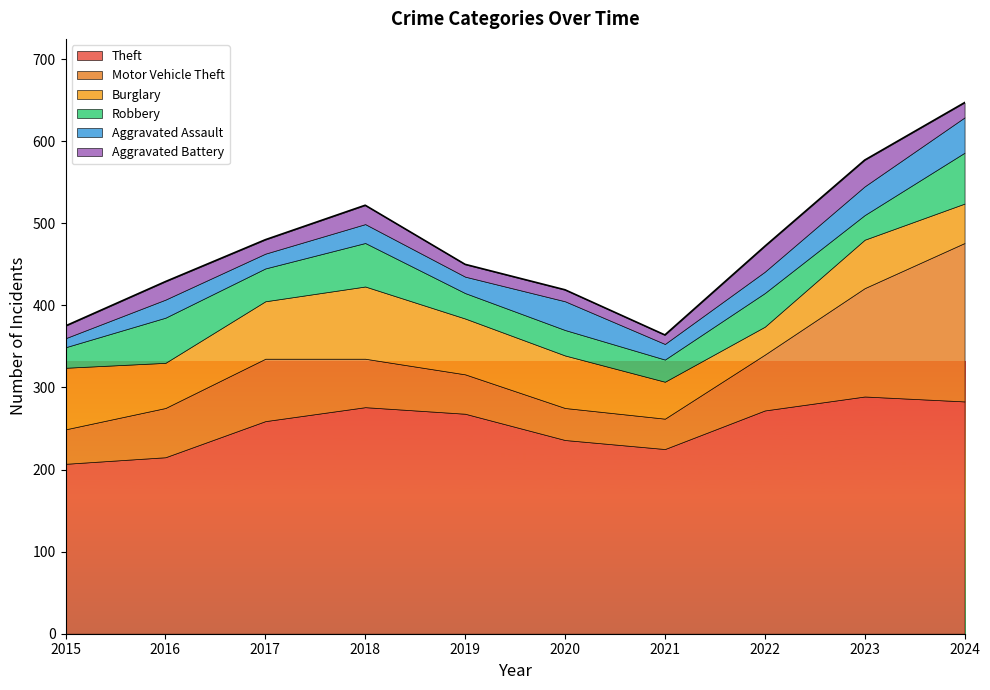

Where does the Motor Vehicle Theft series first go above 60?

2017